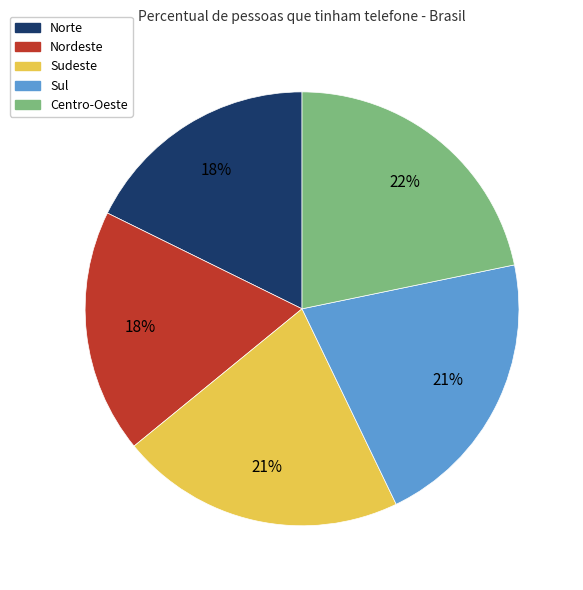

Do Norte and Nordeste together represent more than half of the pie?

No